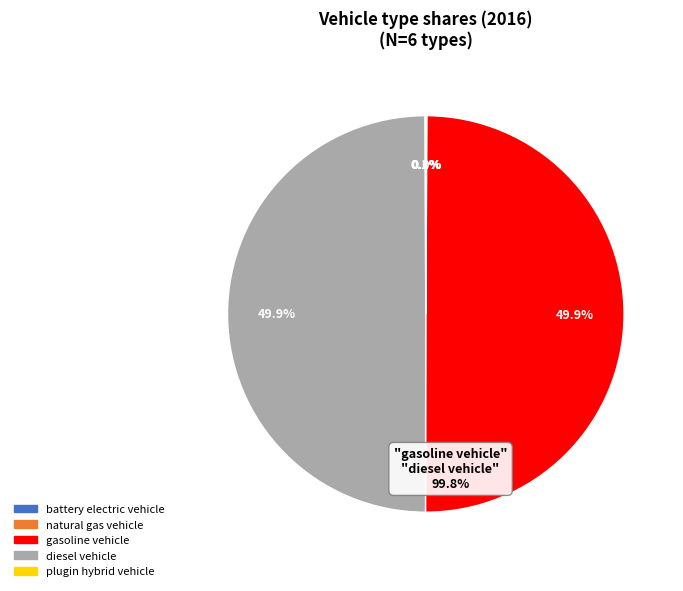

How much of the chart is everything except diesel vehicle?

50.1%